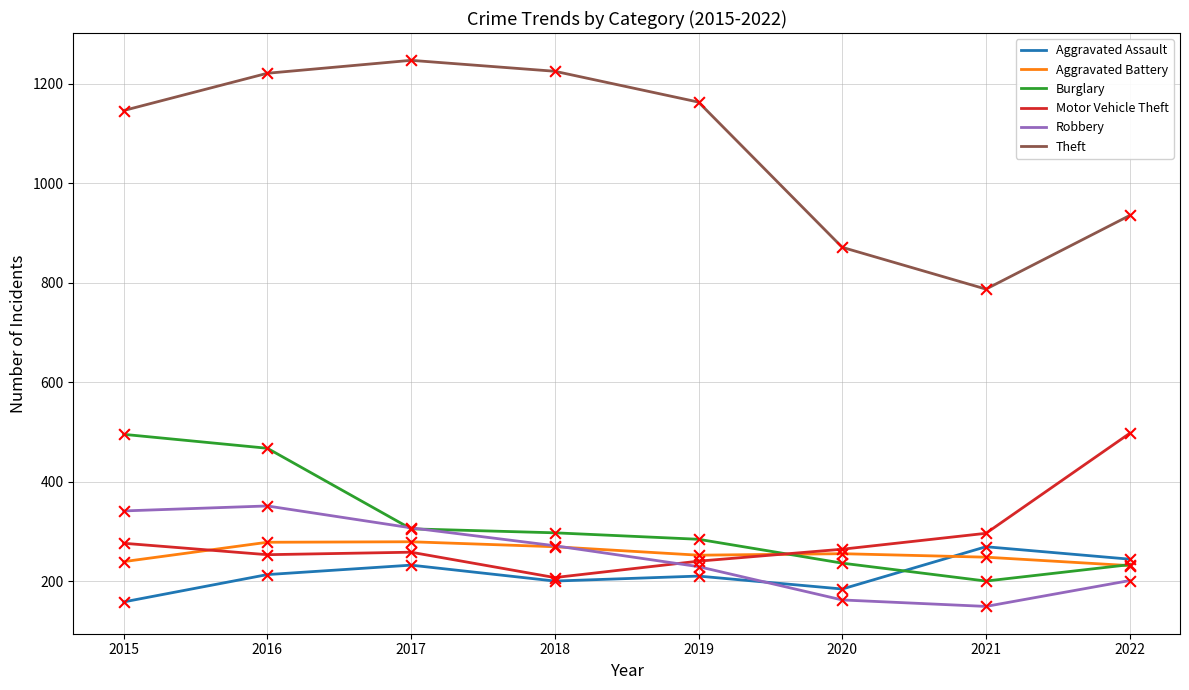

Which series has the largest range (max minus min)?

Theft